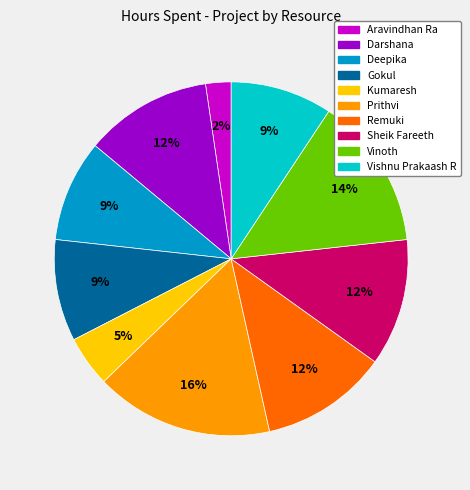

Combined, do Sheik Fareeth and Vinoth account for over 50%?

No